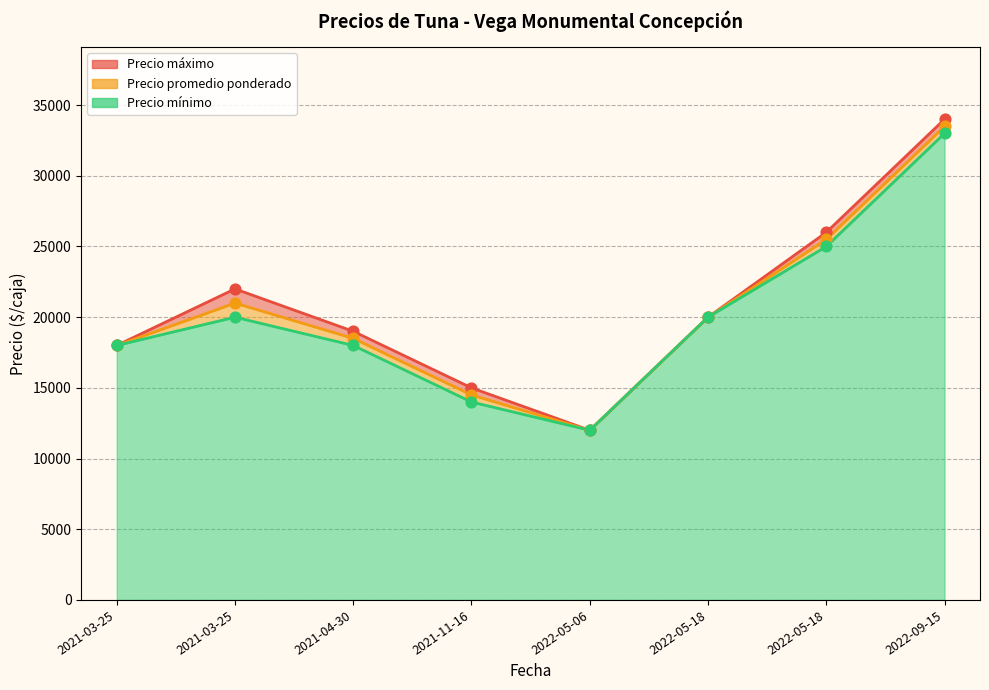

What is the total value across all series at 2022-09-15?

100500